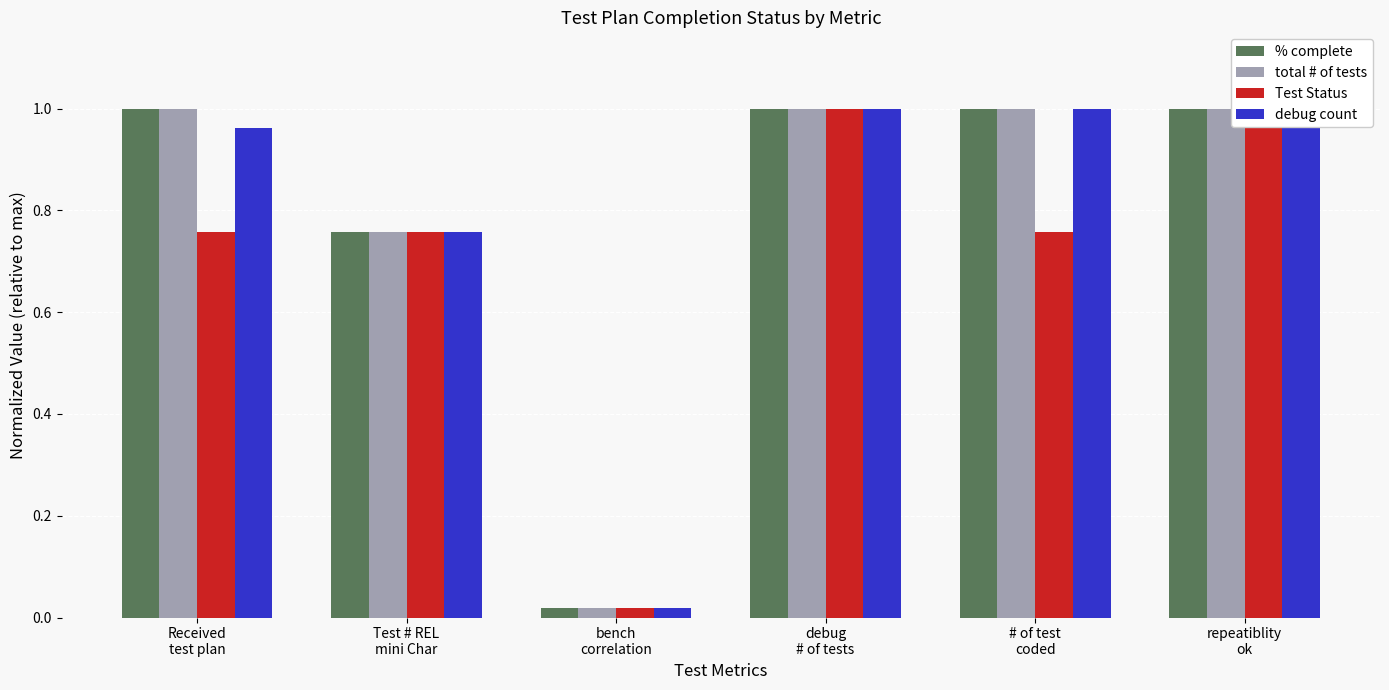

At which category does the chart reach its minimum across all series?

bench
correlation